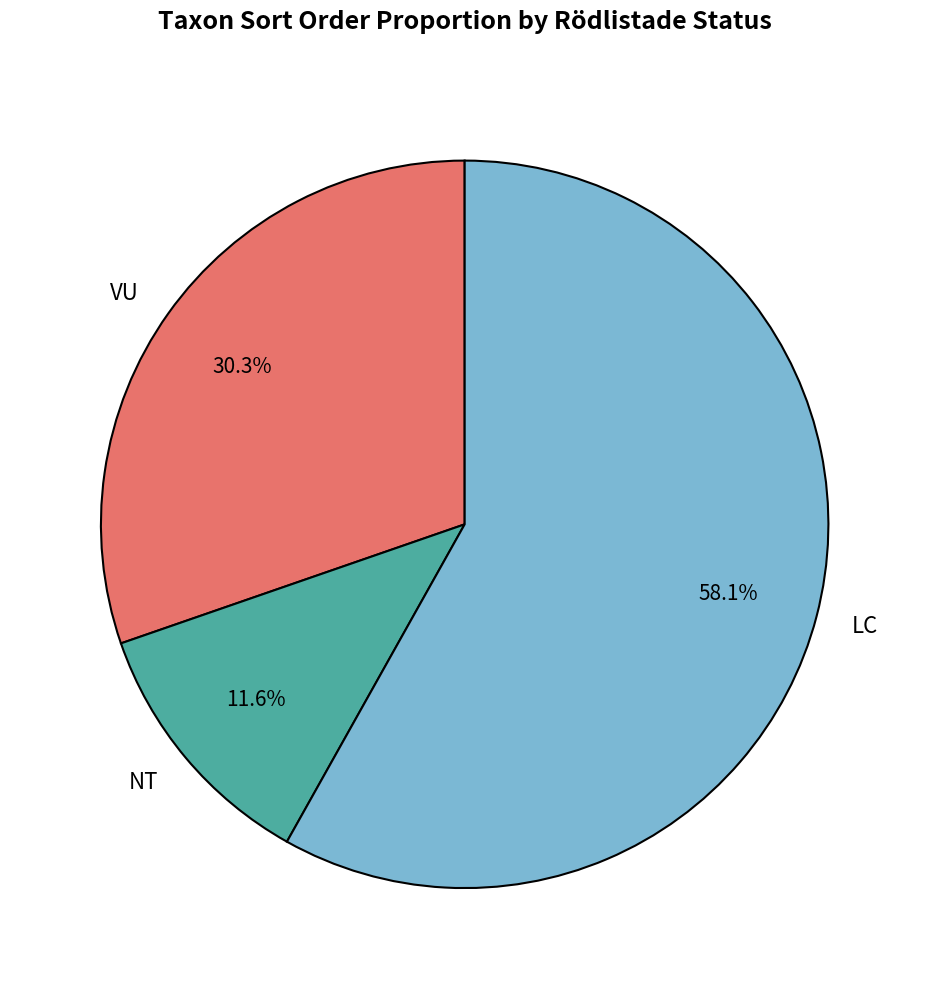

Approximately how many times larger is the value at VU compared to LC?

0.5